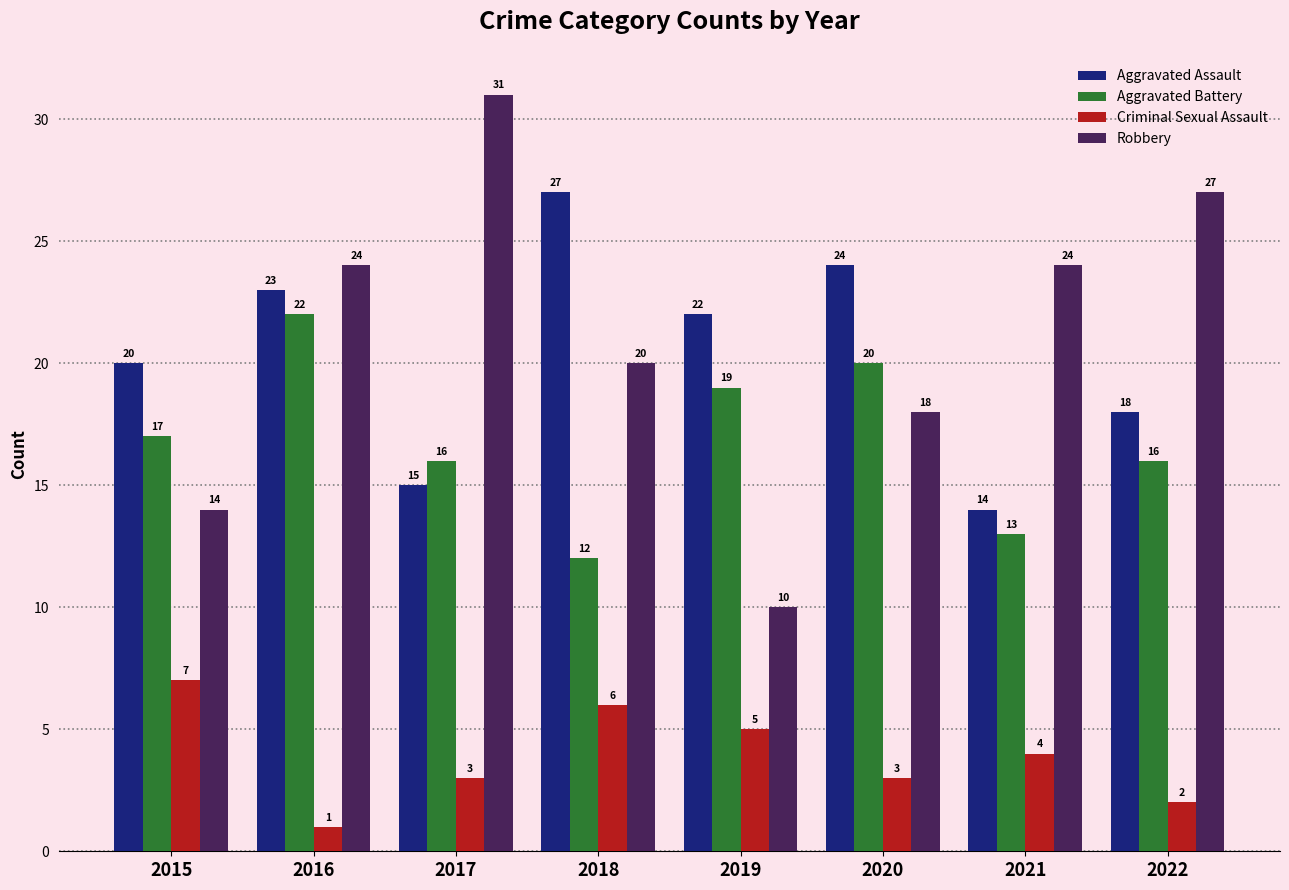

Which series has the largest total across all categories?

Robbery